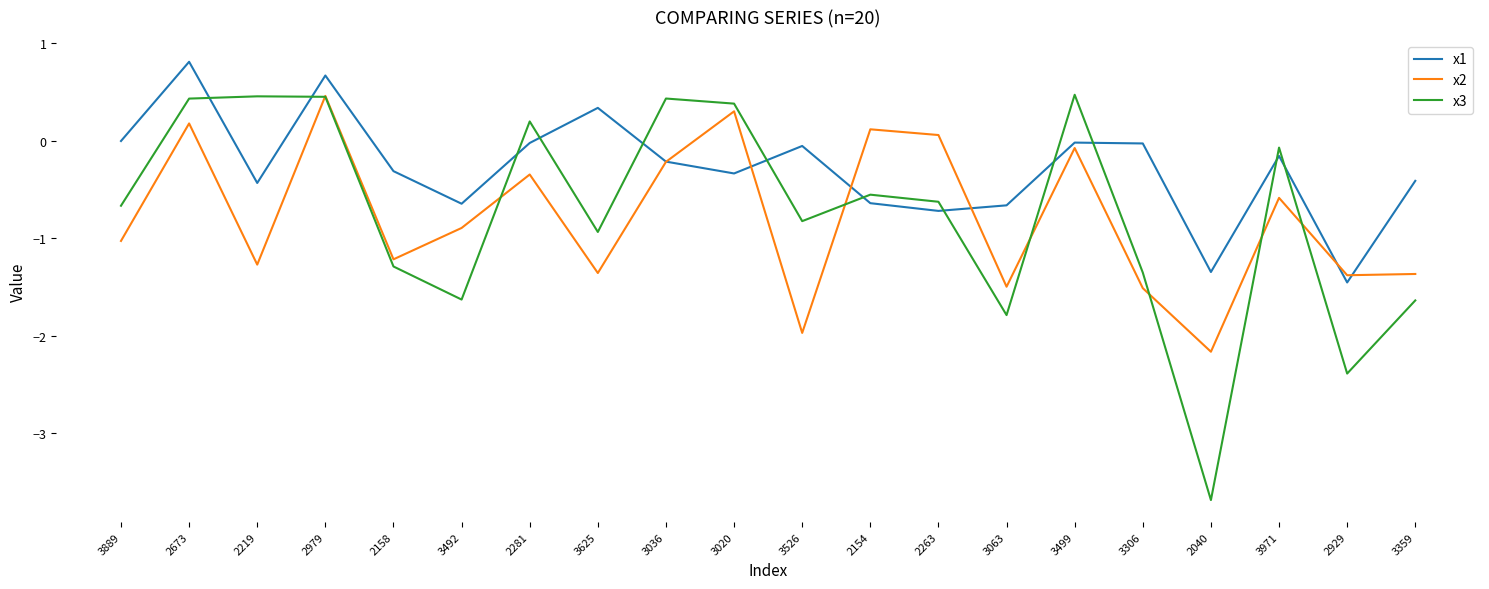

What is the difference between the highest and lowest values at 3359?

1.2